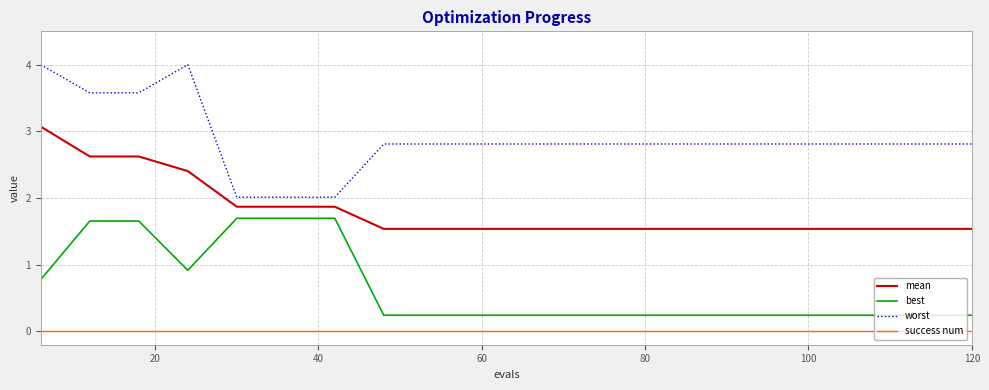

How many lines are shown in the chart?

4